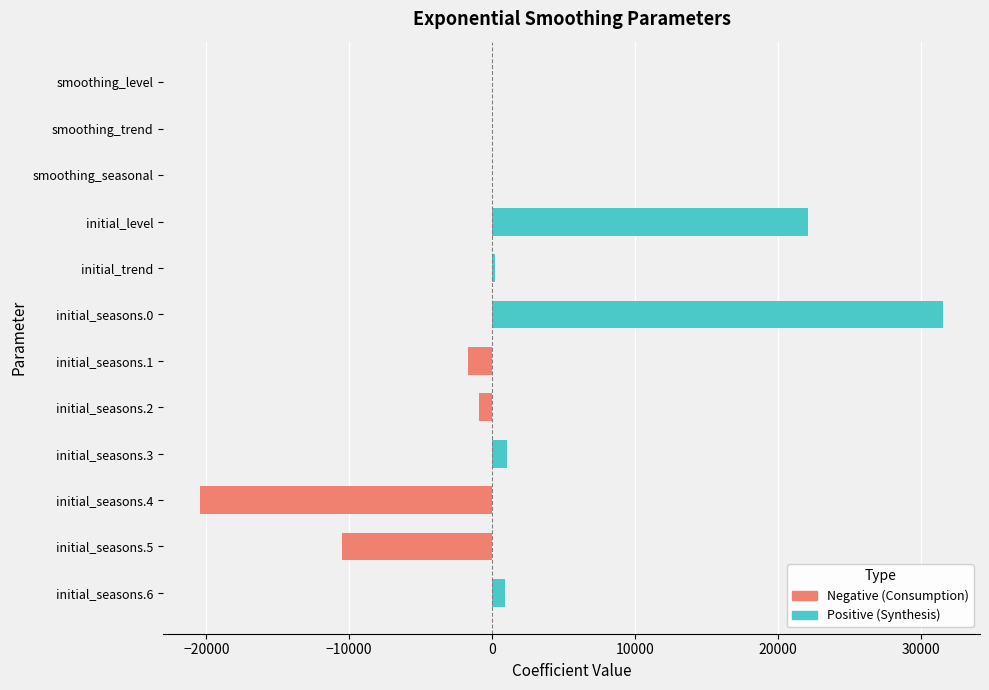

How many groups of bars are there?

12